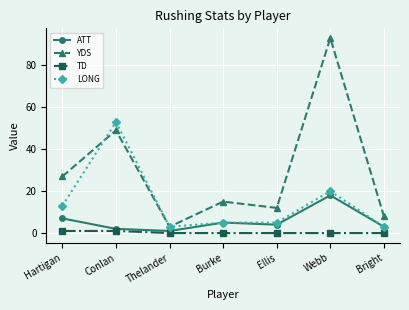

True or false: ATT and YDS cross at least once.

False